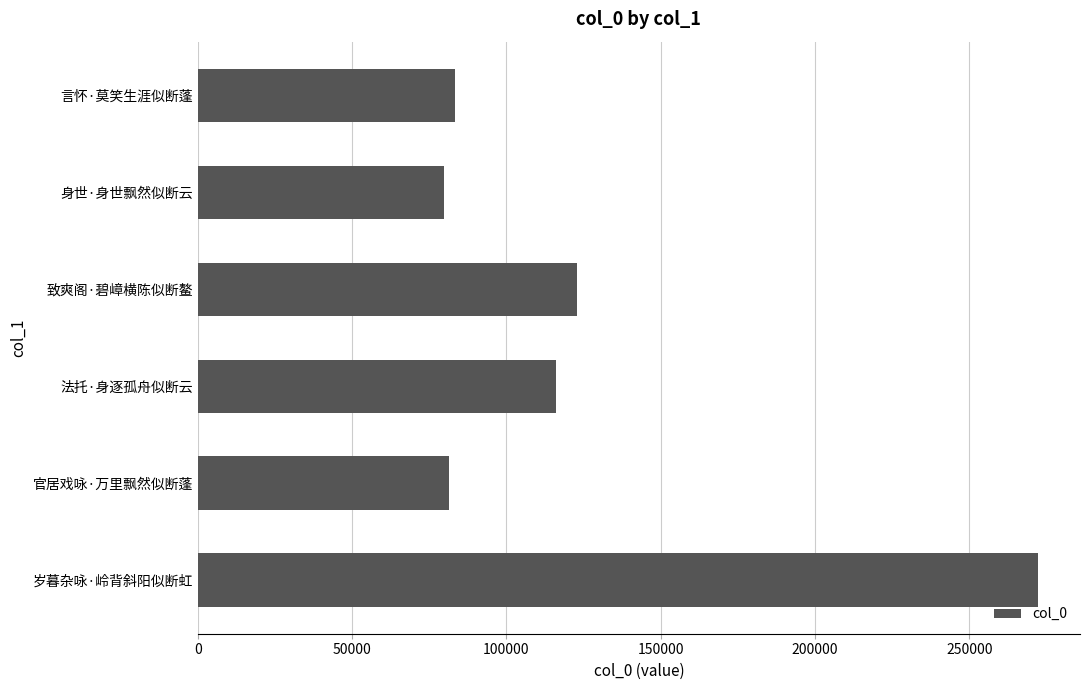

What is the difference between the maximum and minimum values?

192501